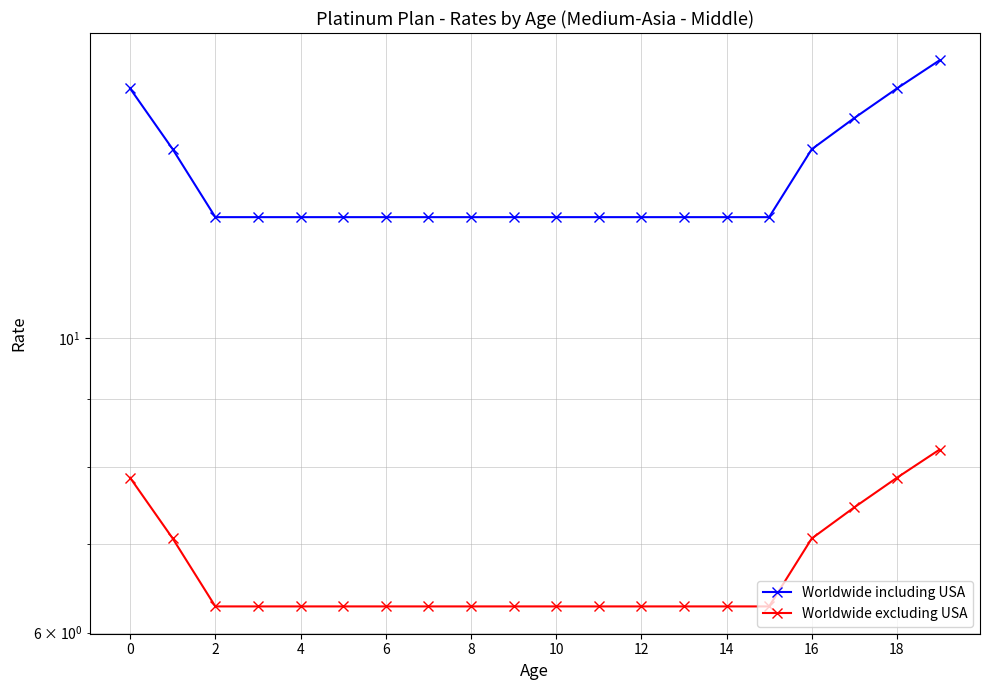

What is the total value across all series at 11?

18.6